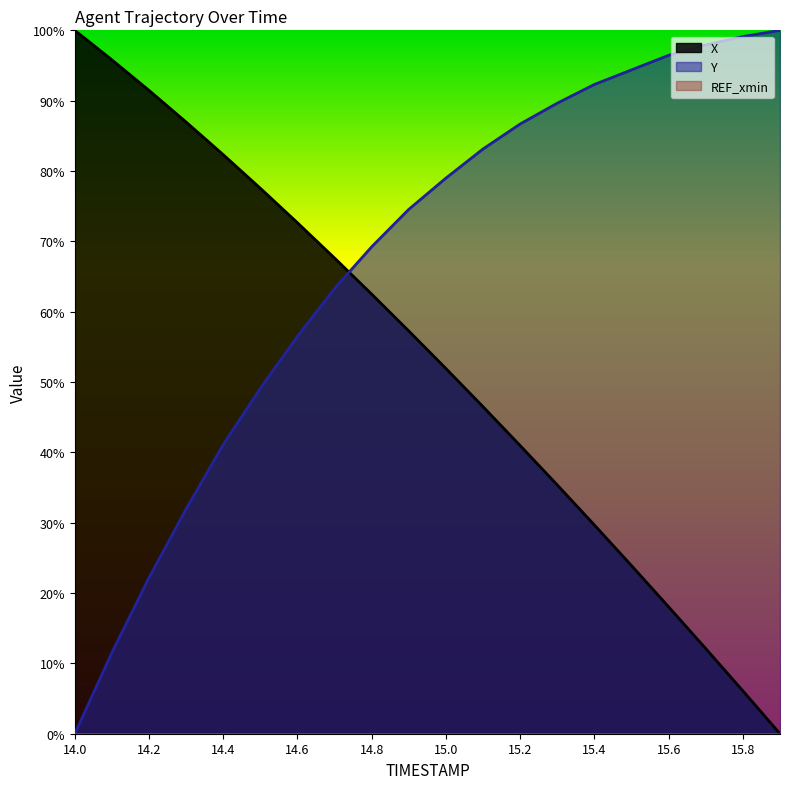

Which has a higher value, 15.2 or 14.0?

14.0